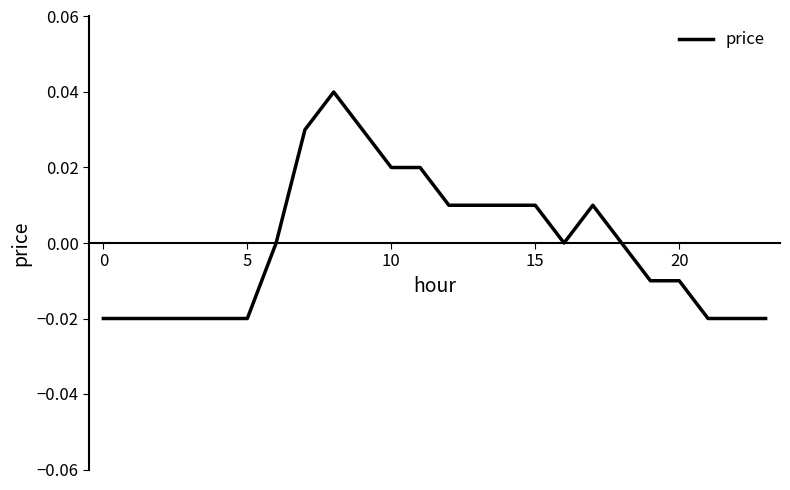

At which category does the data reach its first local peak?

8